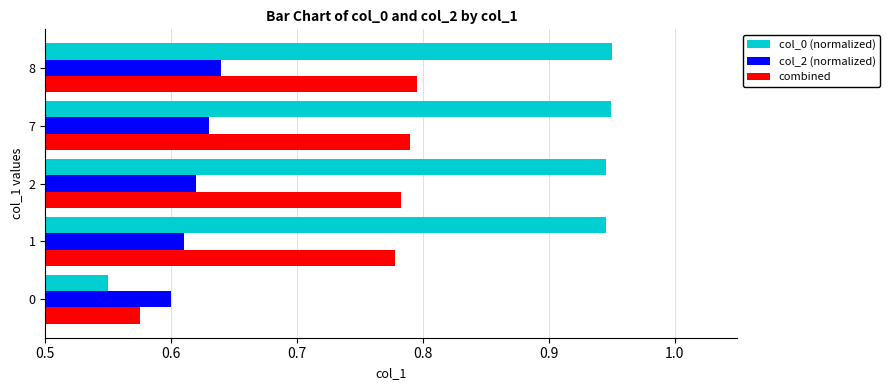

List the series in order of their overall mean, highest first.

col_0 (normalized), combined, col_2 (normalized)